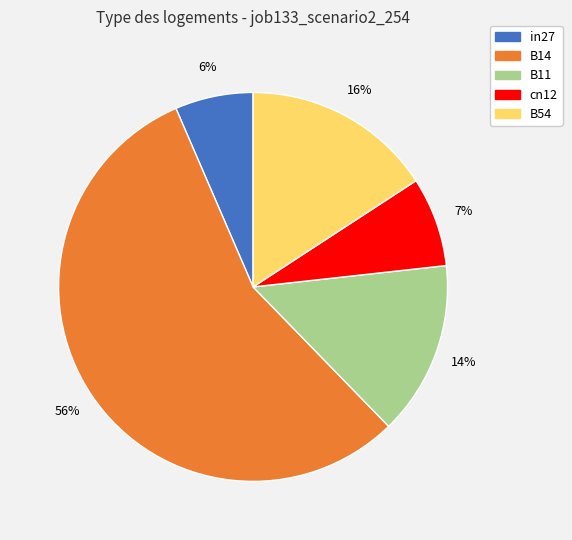

Which category has the smallest portion of the pie?

in27